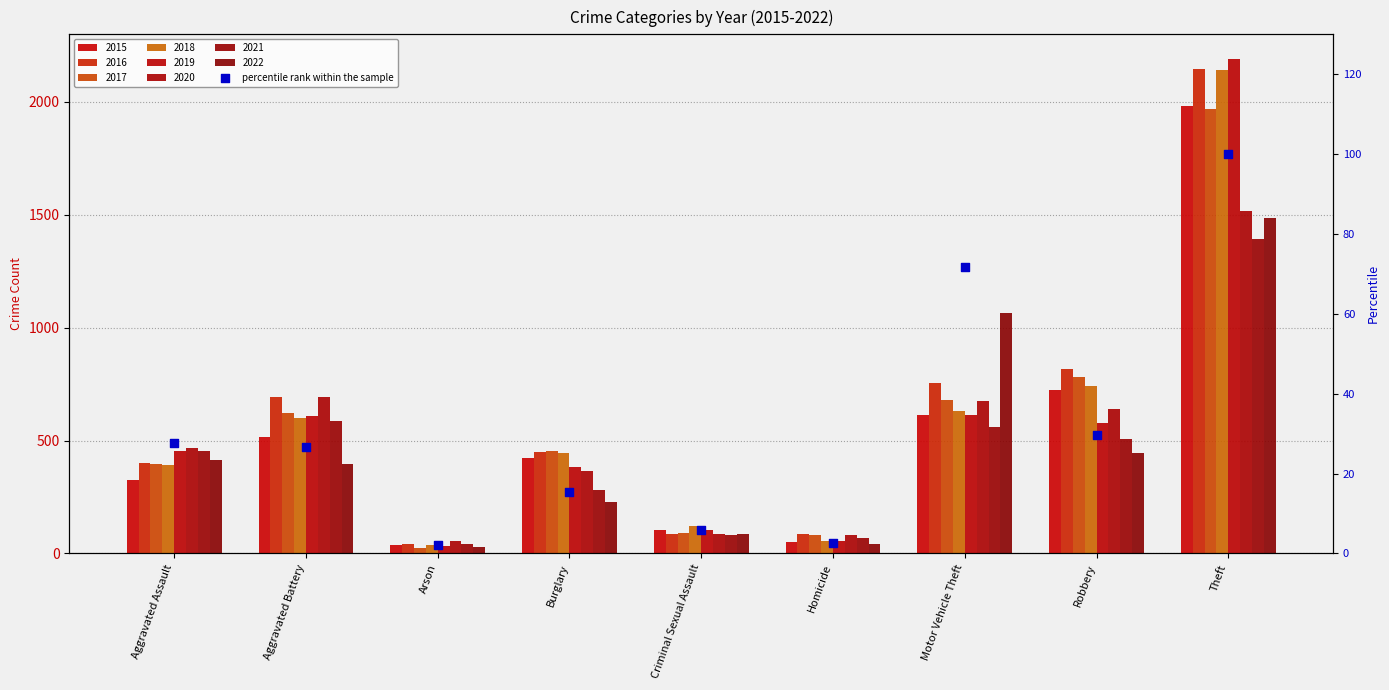

What is the change in value from Arson to Homicide?

+0.7